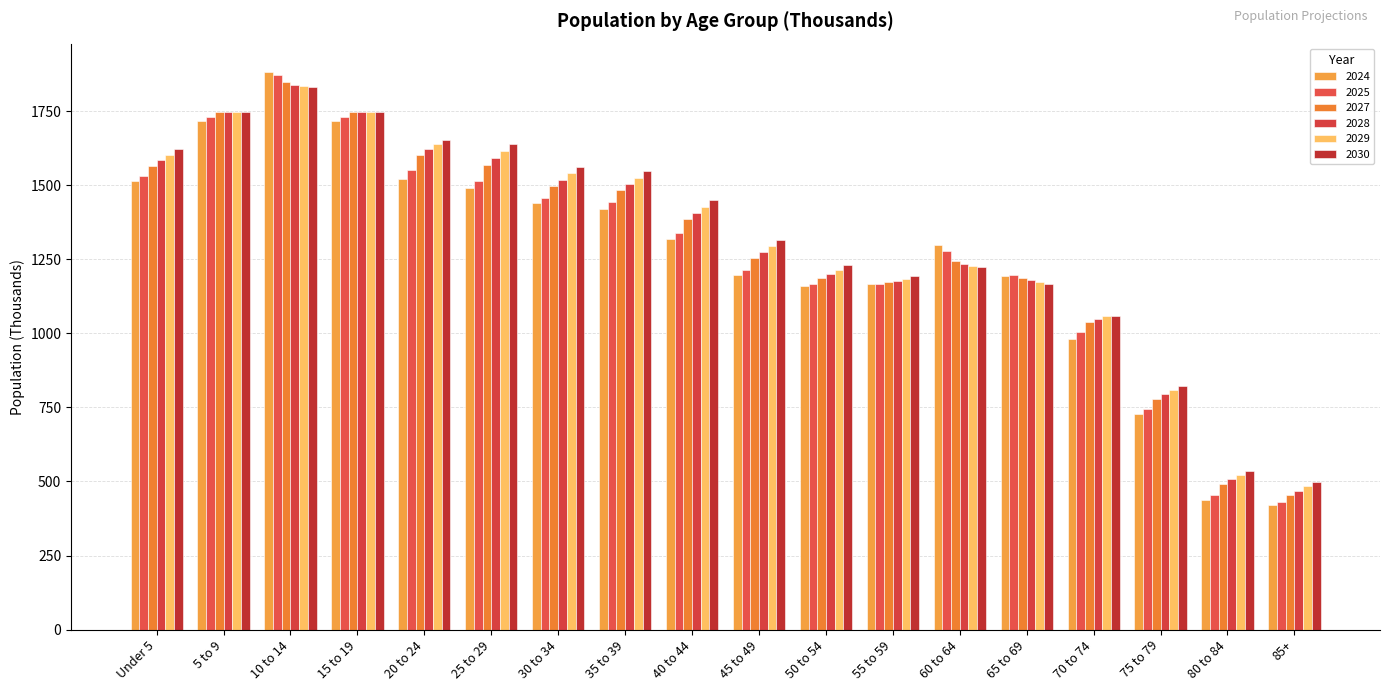

How many distinct data groups are displayed?

6